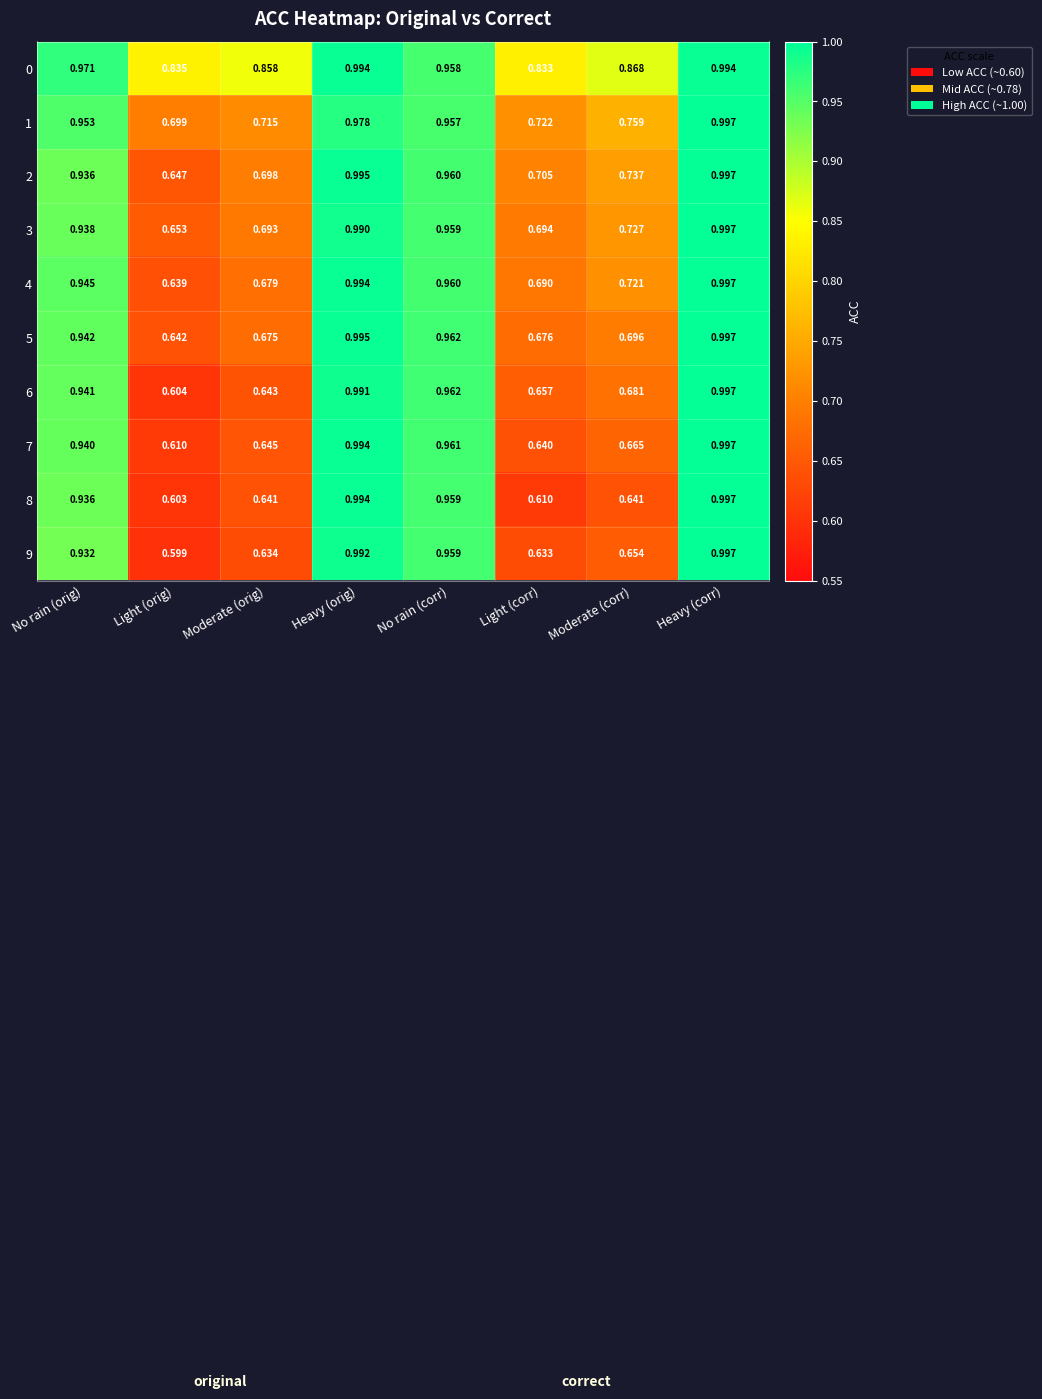

Rank the categories by 6 value from highest to lowest.

Heavy (corr), Heavy (orig), No rain (corr), No rain (orig), Moderate (corr), Light (corr), Moderate (orig), Light (orig)